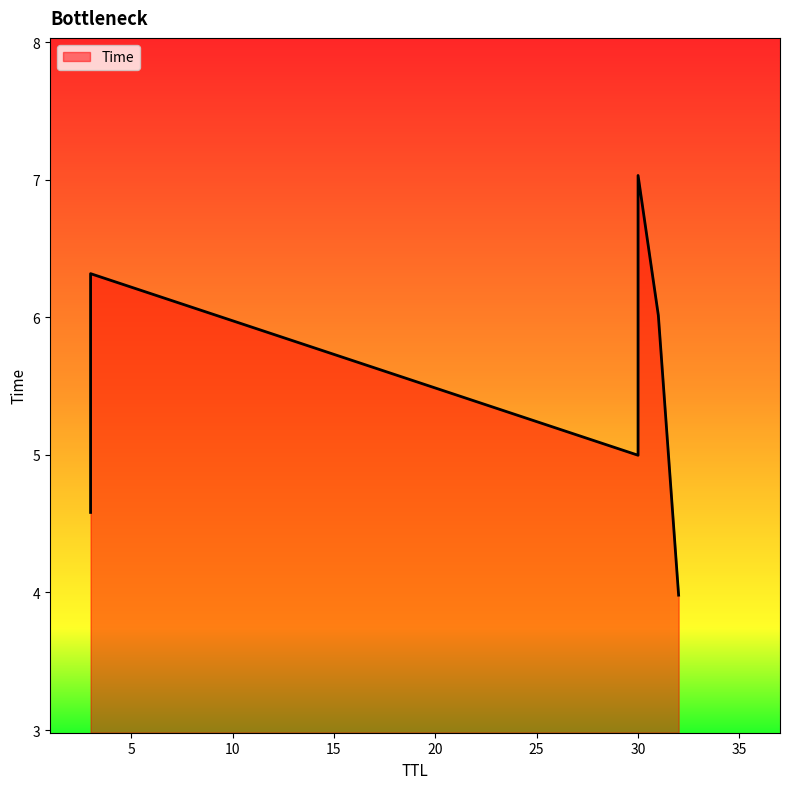

List the labels in order of value, largest first.

30, 3, 31, 30, 3, 32